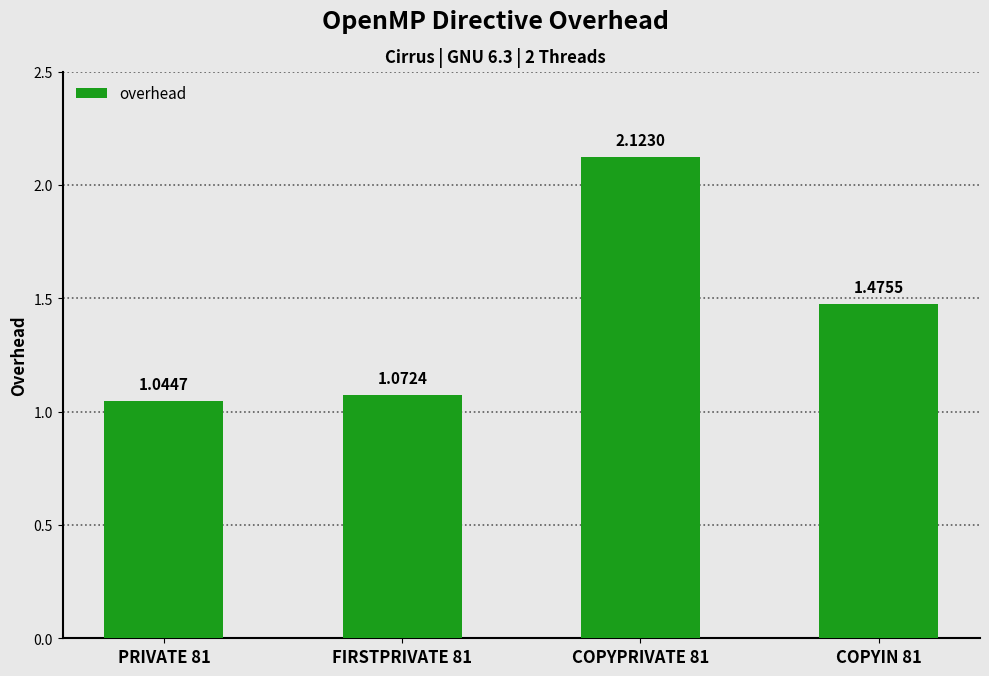

List the labels in order of value, largest first.

COPYPRIVATE 81, COPYIN 81, FIRSTPRIVATE 81, PRIVATE 81